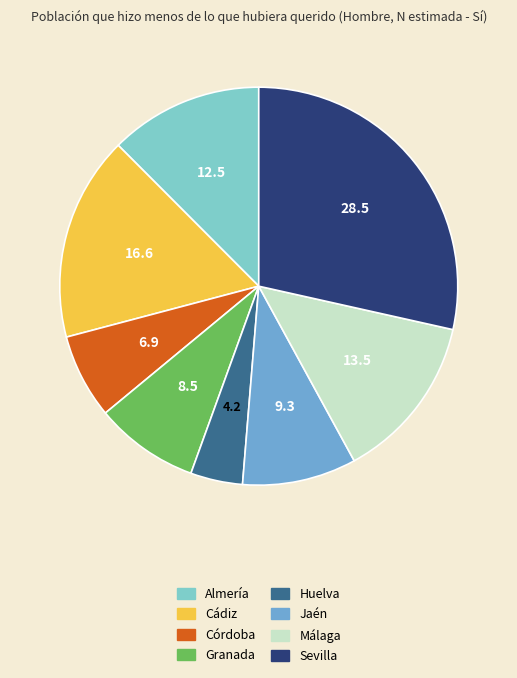

The Córdoba slice represents 16% of the pie. True or false?

False